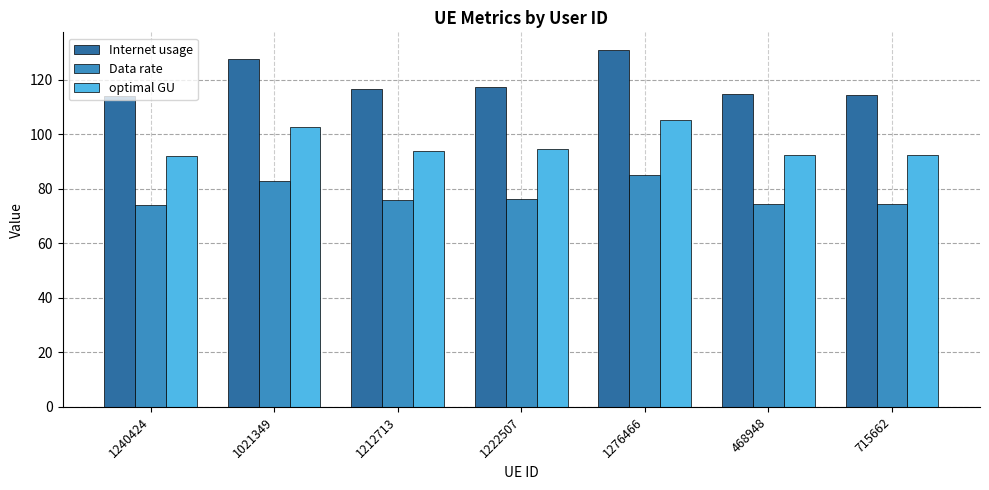

Between 1222507 and 468948, which series saw the biggest shift?

Internet usage